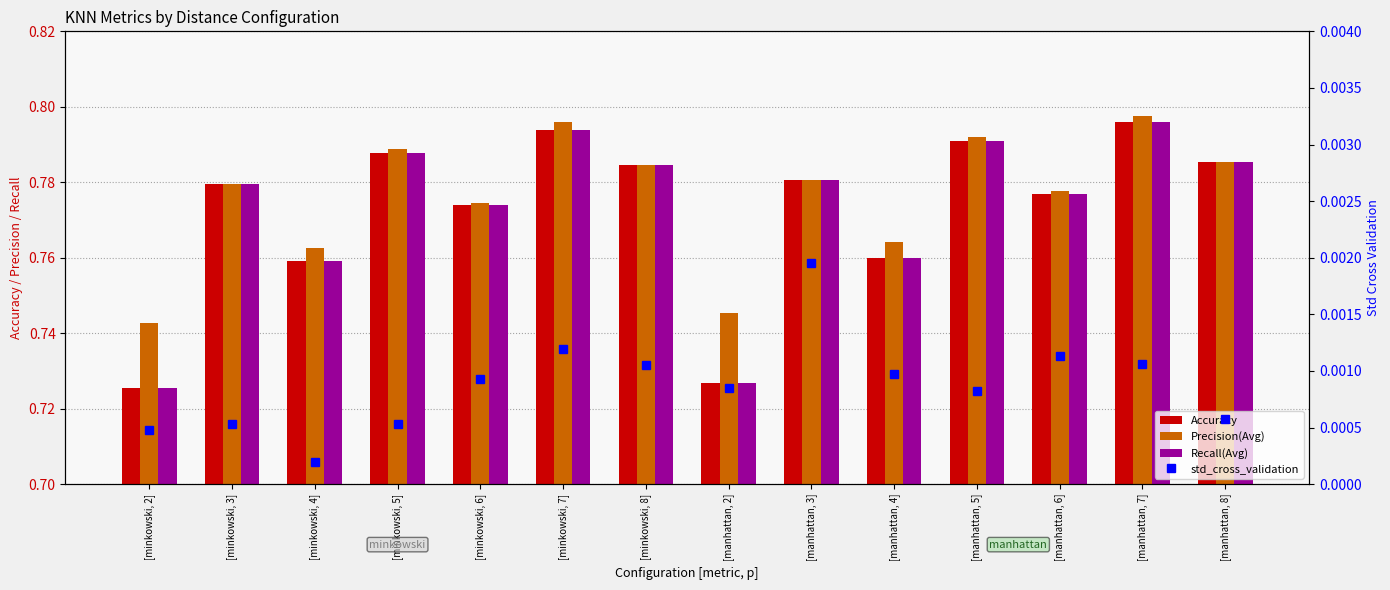

At which category is the sum across all series the highest?

[manhattan, 7]